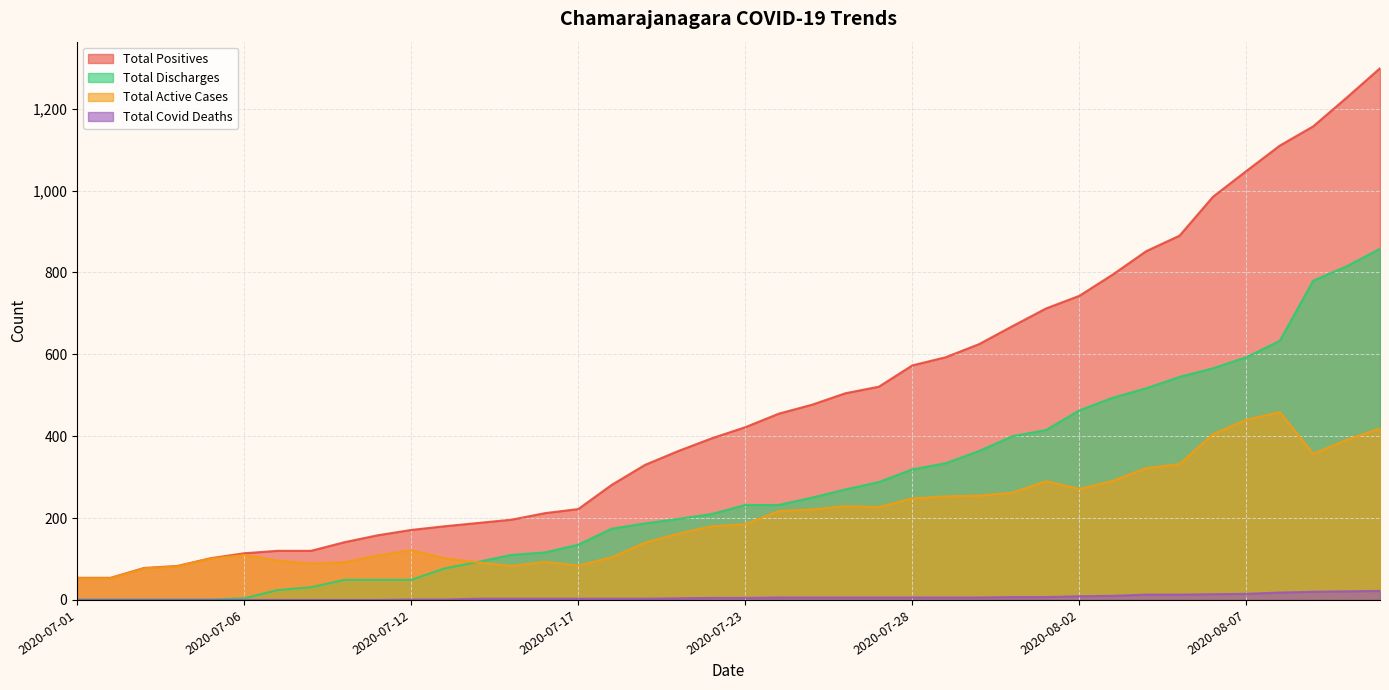

Reading left to right, transcribe all the data shown in this chart.

Total Positives: 54	54	78	83	102	114	120	120	141	158	171	180	188	196	212	222	281	330	364	395	422	455	477	505	521	573	593	625	669	712	743	795	852	890	985	1048	1110	1157	1227	1299
Total Discharges: 1	1	1	1	1	4	24	31	49	49	49	77	93	110	116	135	174	187	198	210	232	232	250	270	288	319	334	364	400	415	463	494	517	545	566	593	633	780	815	858
Total Active Cases: 53	53	77	82	101	110	96	89	92	109	121	102	92	83	93	84	104	140	162	180	185	217	221	229	227	248	253	255	262	290	271	291	322	332	405	440	459	357	391	419
Total Covid Deaths: 0	0	0	0	0	0	0	0	0	0	1	1	3	3	3	3	3	3	4	5	5	6	6	6	6	6	6	6	7	7	9	10	13	13	14	15	18	20	21	22